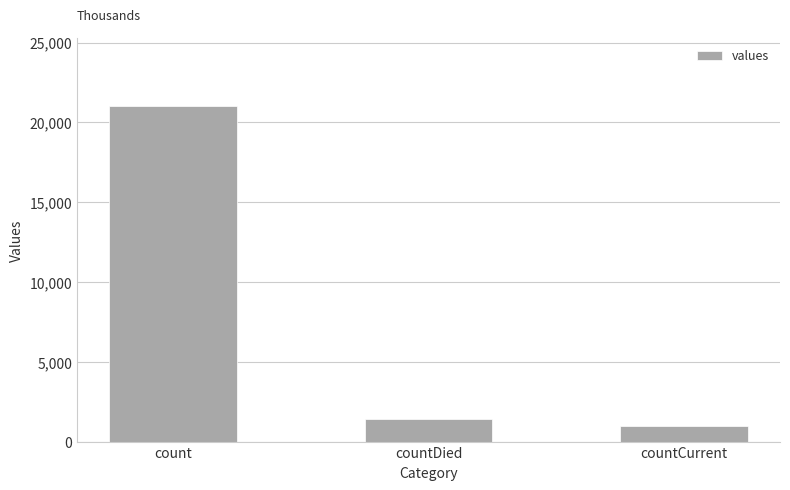

List the labels in order of value, smallest first.

countCurrent, countDied, count